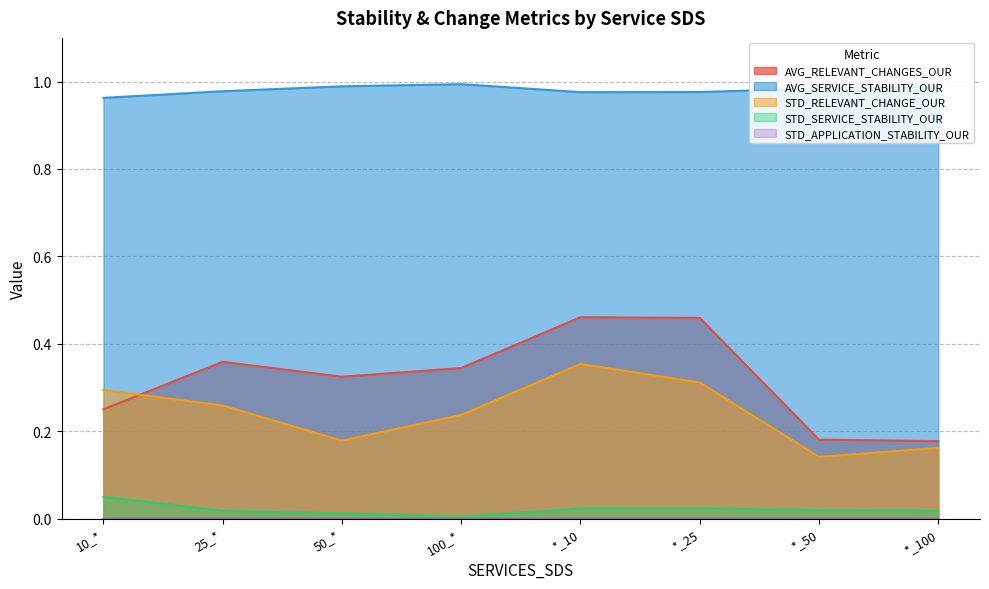

What position from the right is *_25?

3